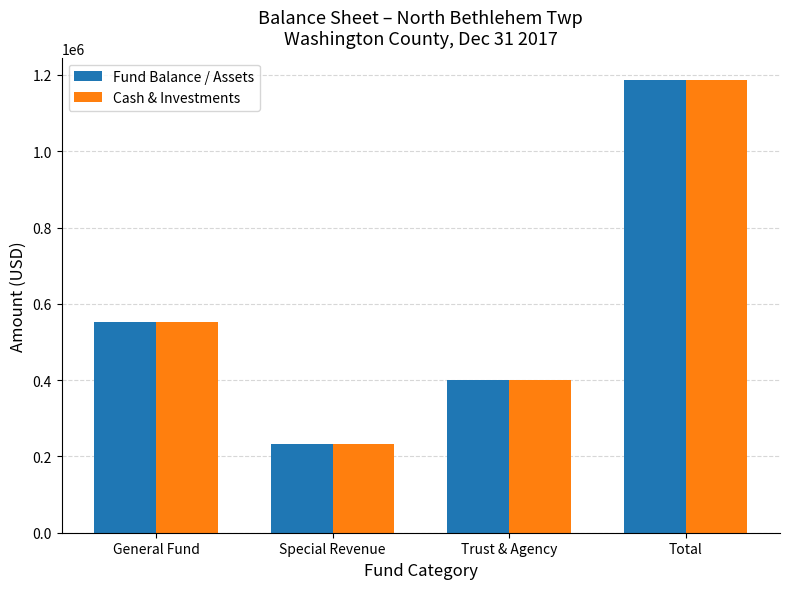

Reading left to right, what are all the values shown in this chart?

Fund Balance / Assets: 552062	233867	400033	1185962
Cash & Investments: 552062	233867	400033	1185962